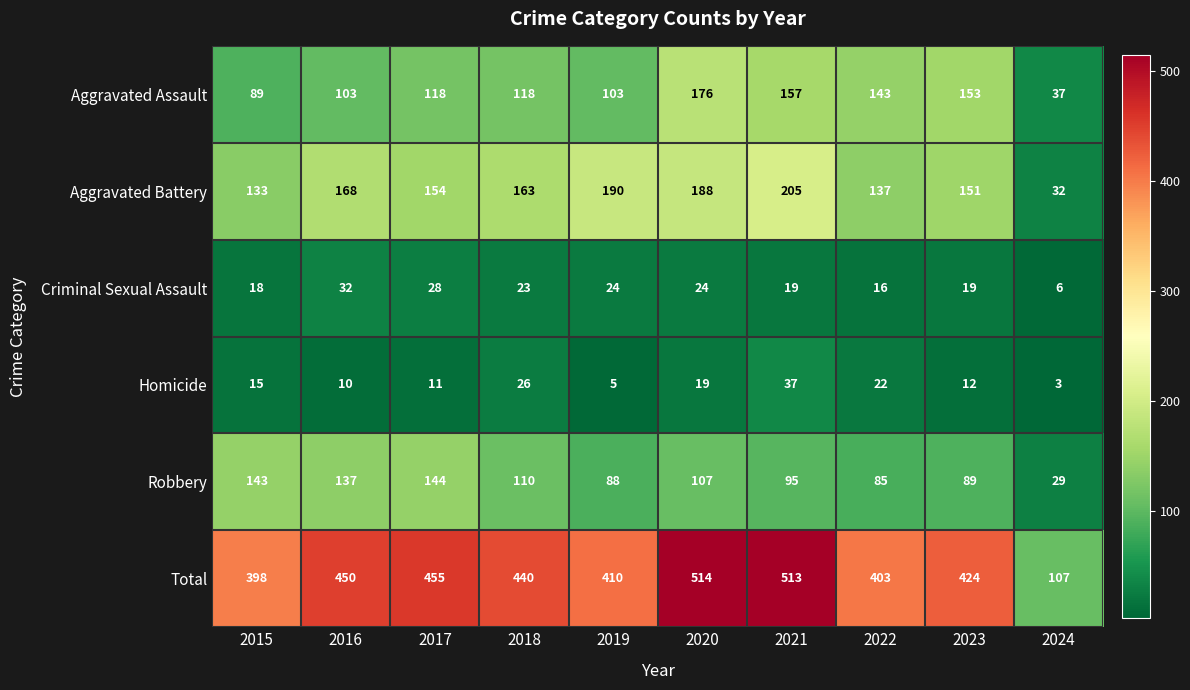

Which series has the largest range (max minus min)?

Total